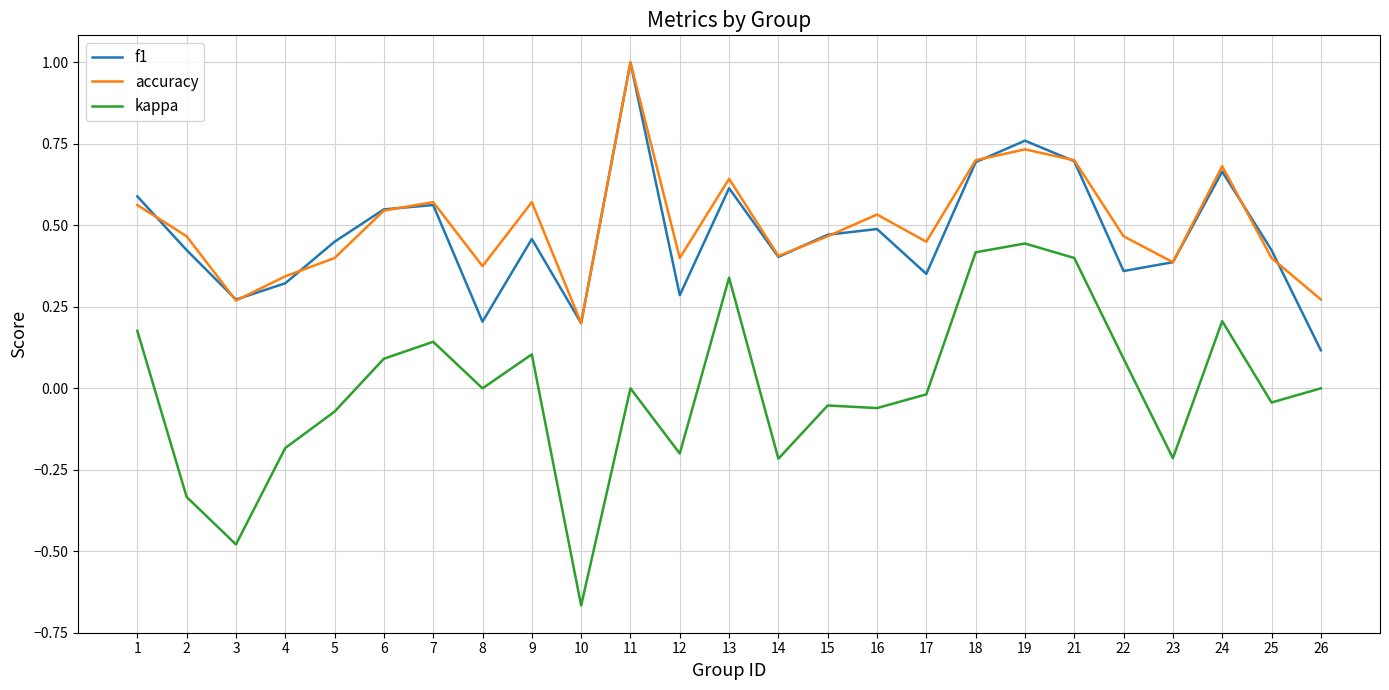

At 12, list the series in order from smallest to largest.

kappa, f1, accuracy